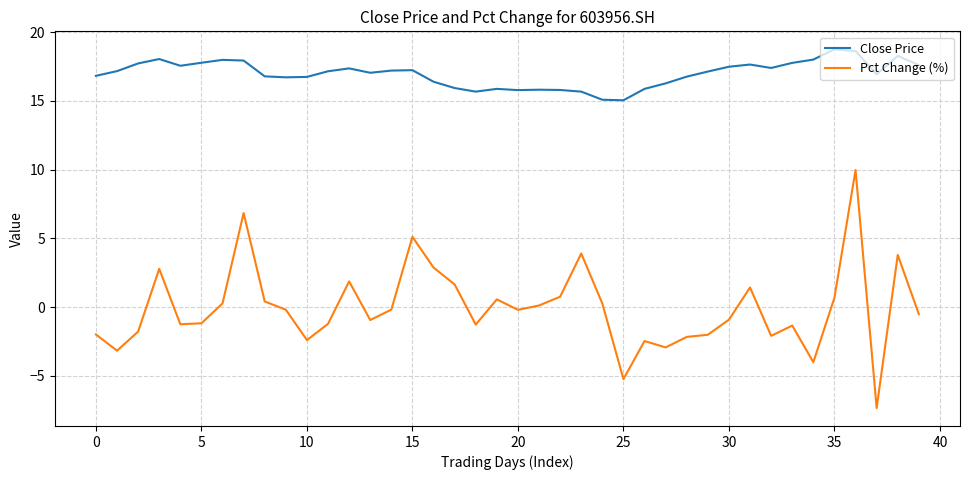

Which series has the largest total across all categories?

Close Price